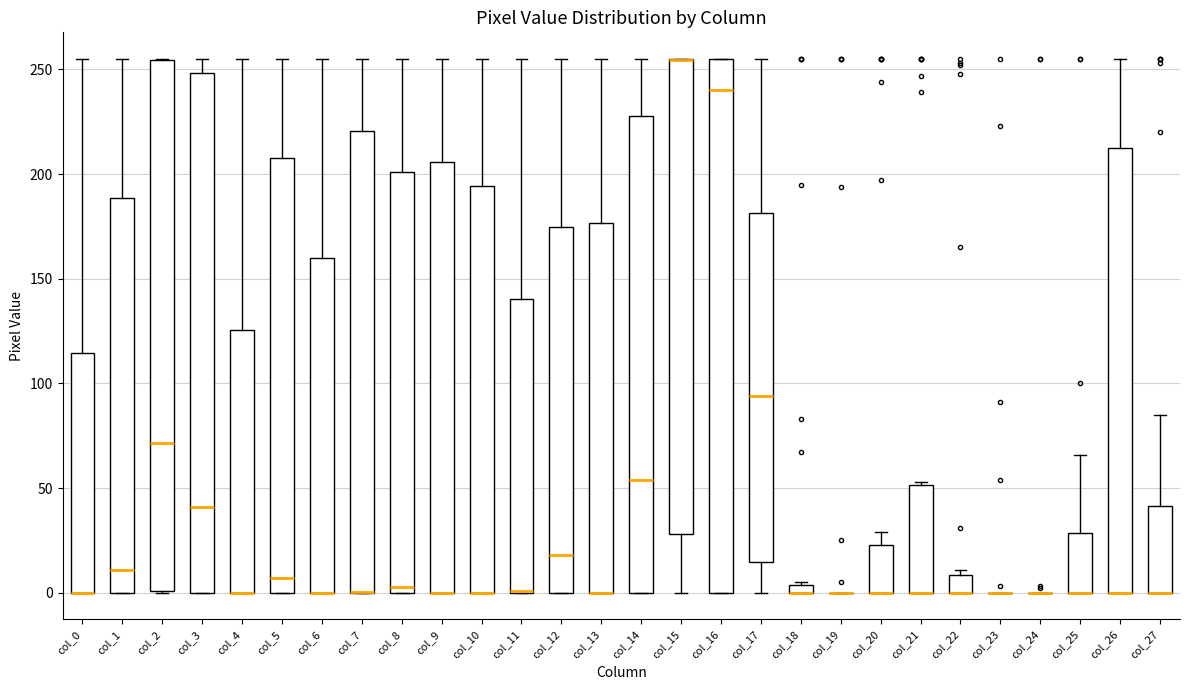

Where is the upper edge of the box for col_6 on the y-axis? The values are not printed on the chart, so give them approximately, as read against the axis.

160